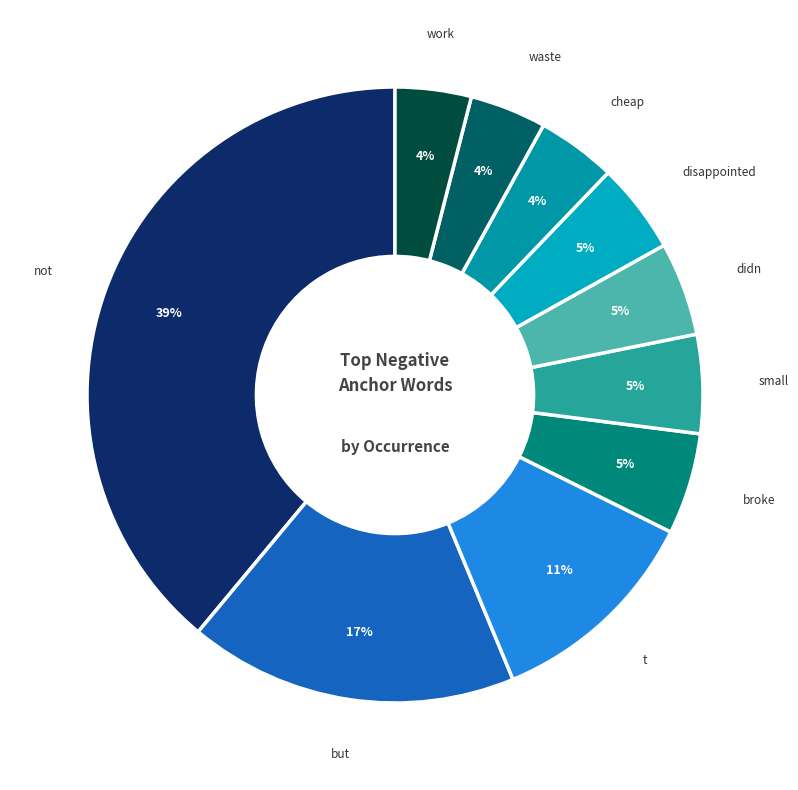

Does broke represent more than half of the total?

No